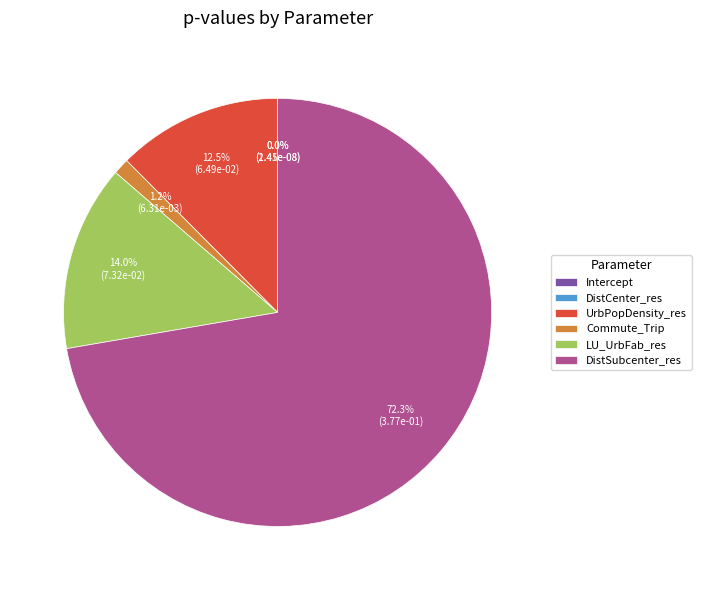

What percentage is NOT represented by Commute_Trip?

98.8%